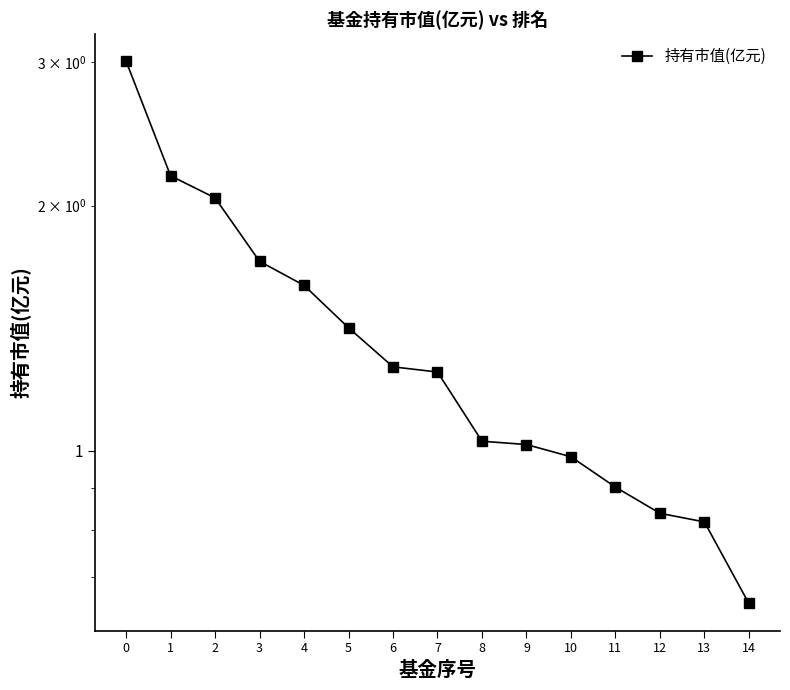

List the labels in order of value, largest first.

0, 1, 2, 3, 4, 5, 6, 7, 8, 9, 10, 11, 12, 13, 14